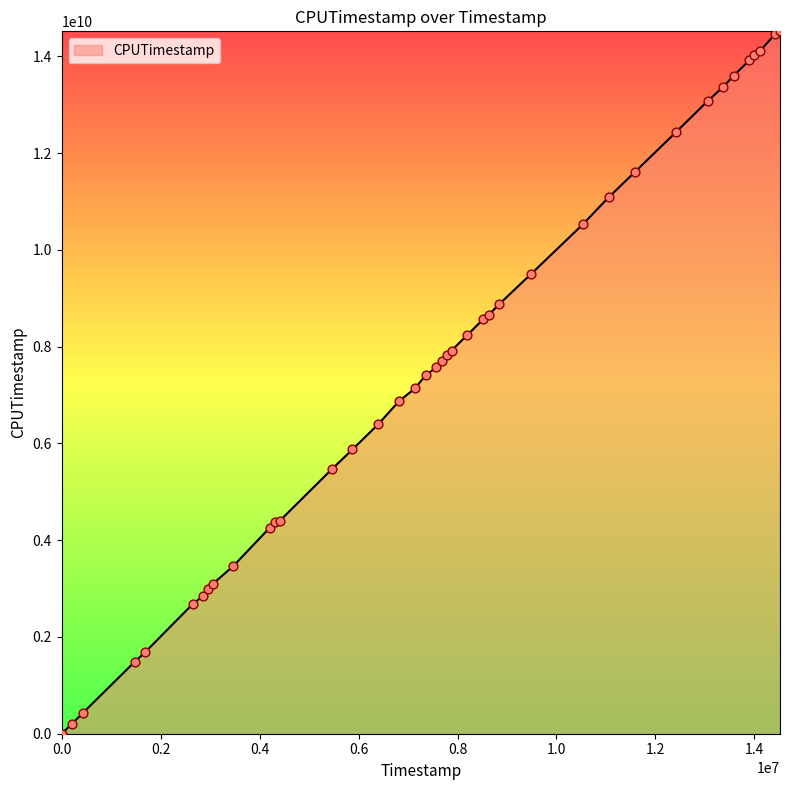

What is the maximum value shown in the chart?

14514198512